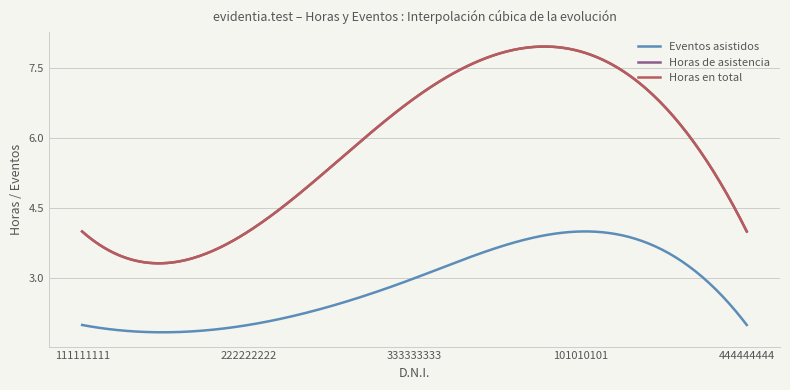

True or false: Horas de asistencia has more than 0 interior local peaks.

True